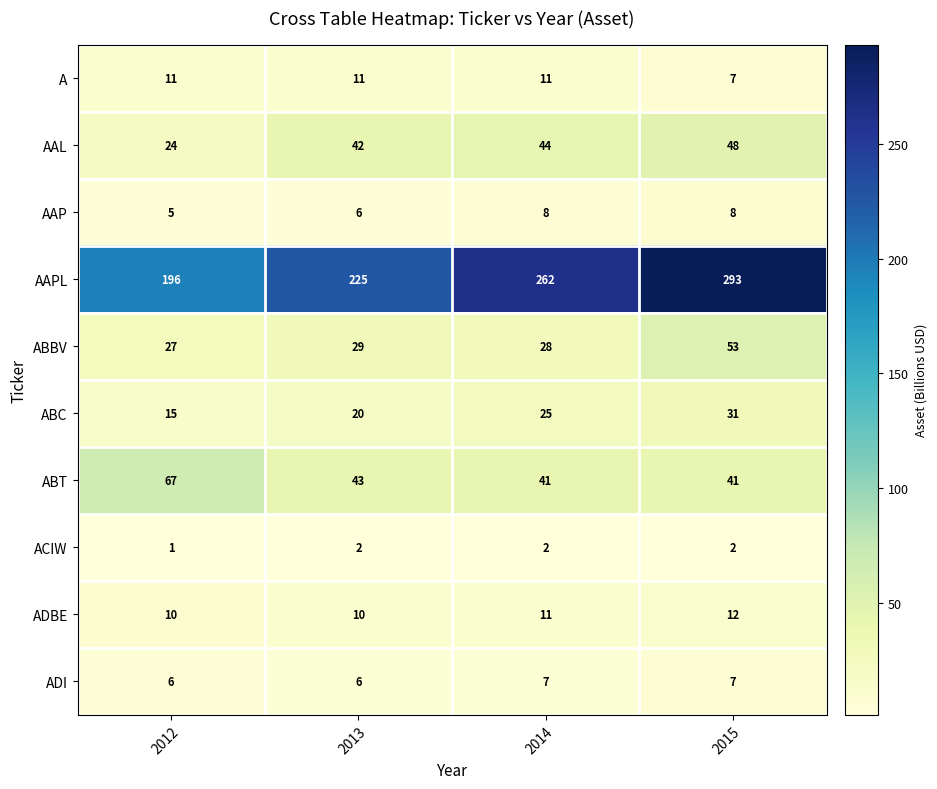

True or false: ABBV has a value of 27 at 2012.

True